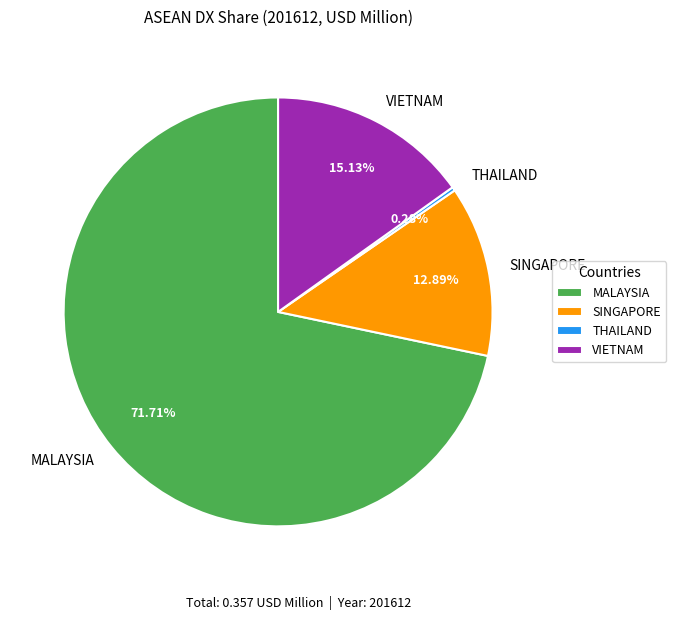

True or false: SINGAPORE accounts for 13% of the total.

True